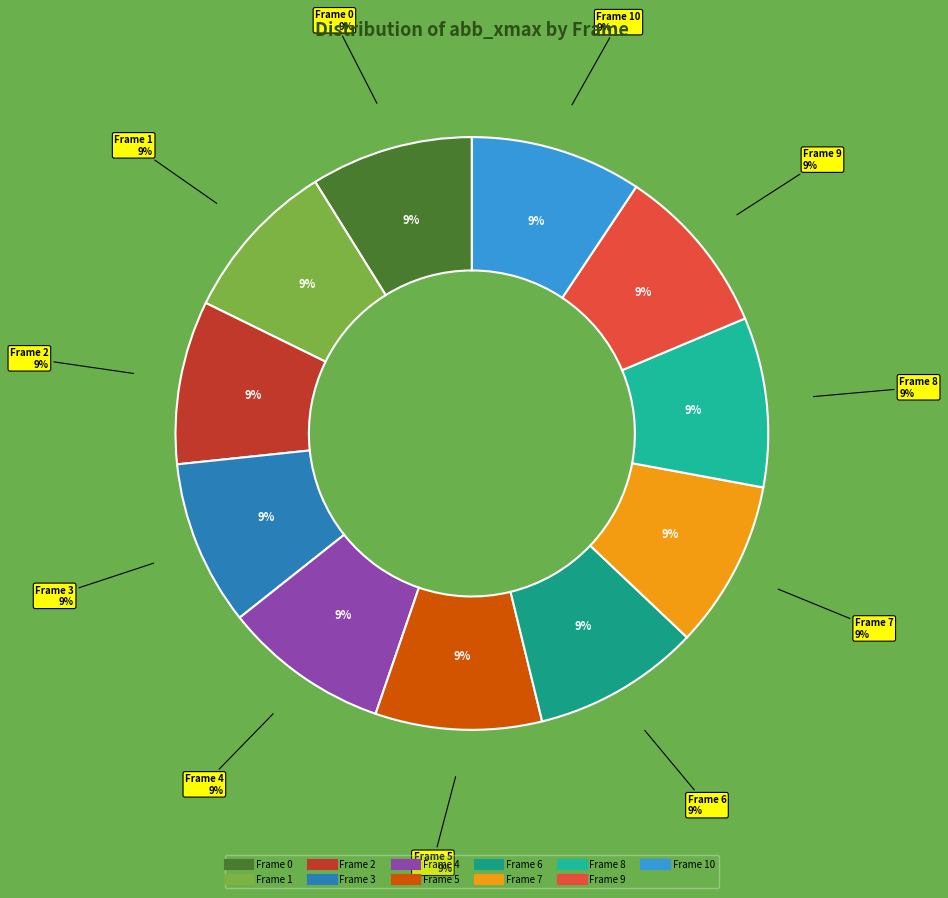

To the nearest percent, what portion does 6 represent?

9%